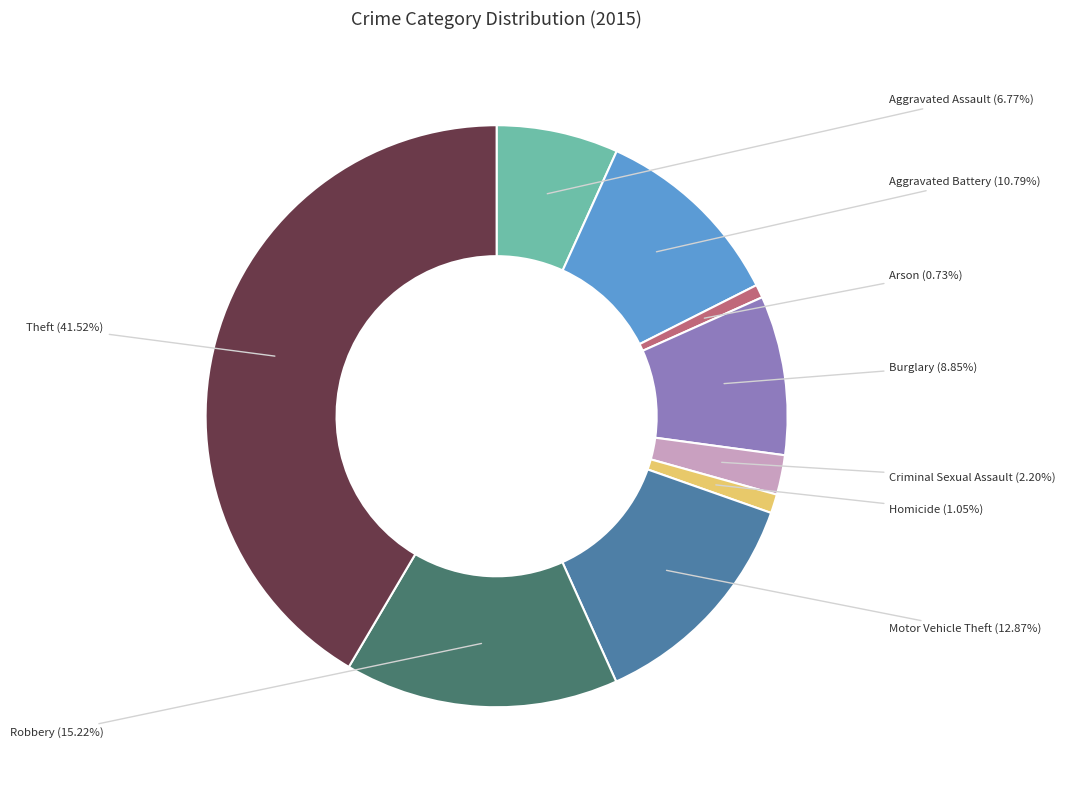

To the nearest percent, what is the combined percentage of Homicide and Aggravated Battery?

12%